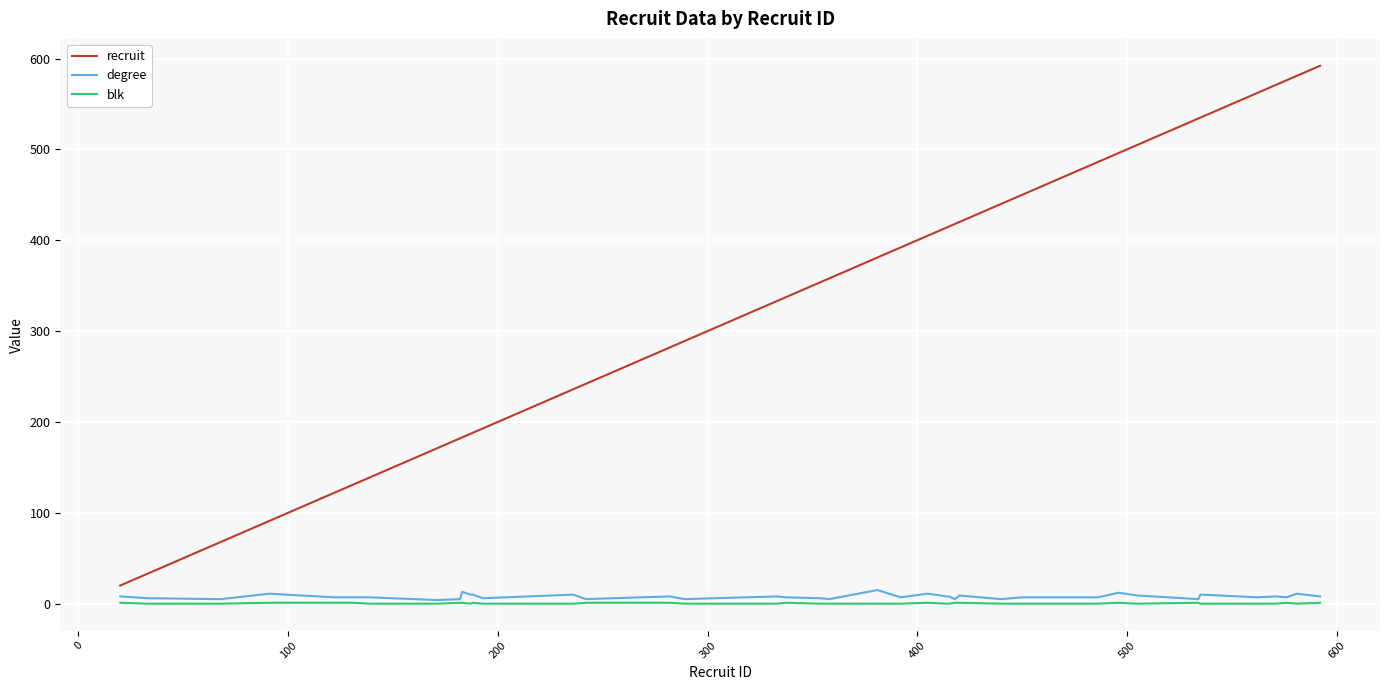

Which series has the widest spread of values?

recruit